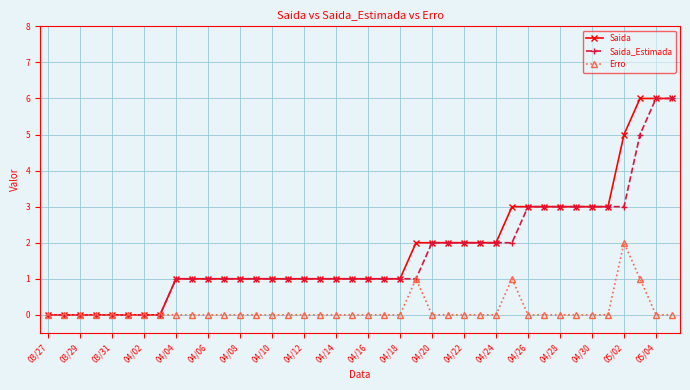

What is the greatest value displayed?

6